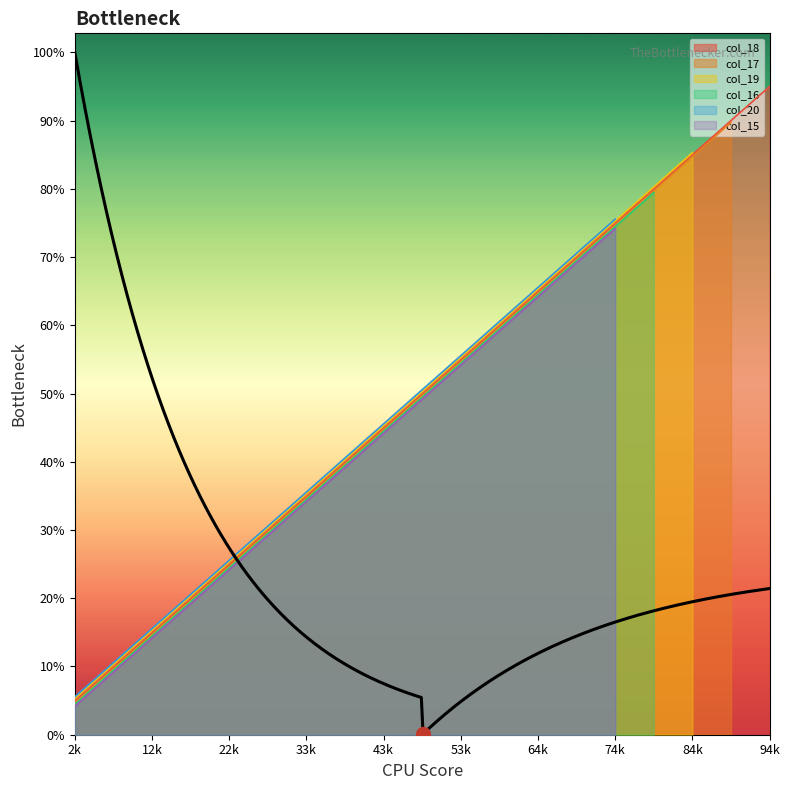

What is the difference between the second highest and minimum values?

306